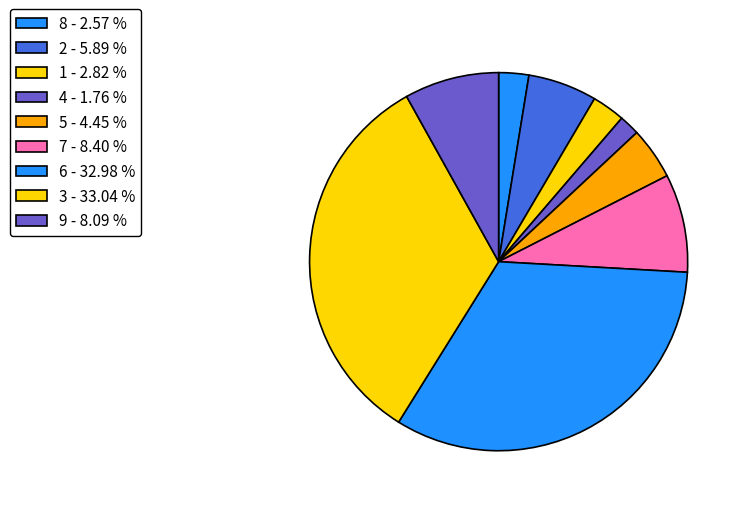

True or false: 7 accounts for 8% of the total.

True